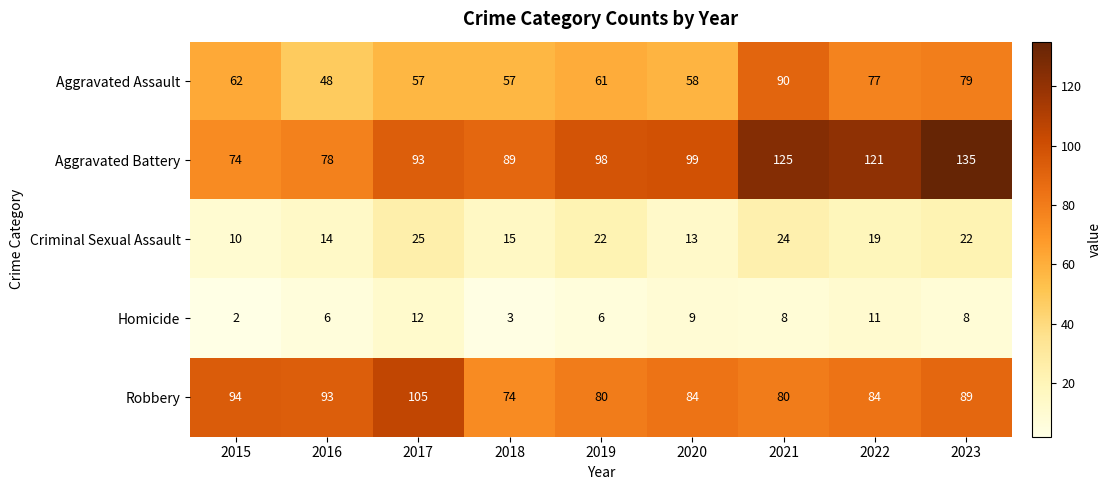

What is the spread (max minus min) of values at 2019?

92